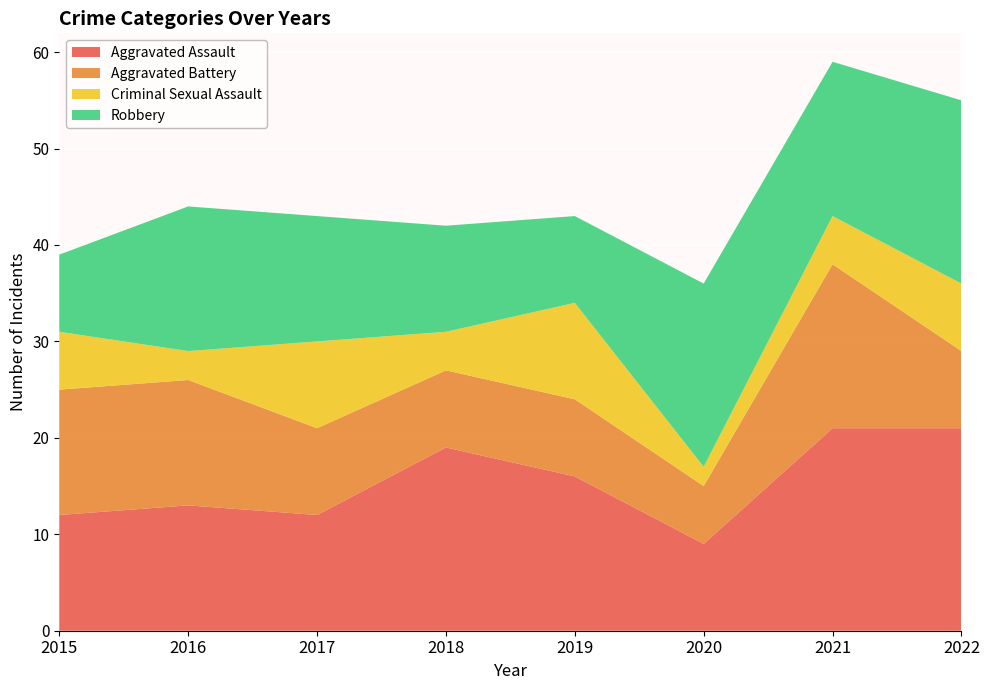

Reading left to right, what are all the values shown in this chart?

Aggravated Assault: 12	13	12	19	16	9	21	21
Aggravated Battery: 13	13	9	8	8	6	17	8
Criminal Sexual Assault: 6	3	9	4	10	2	5	7
Robbery: 8	15	13	11	9	19	16	19